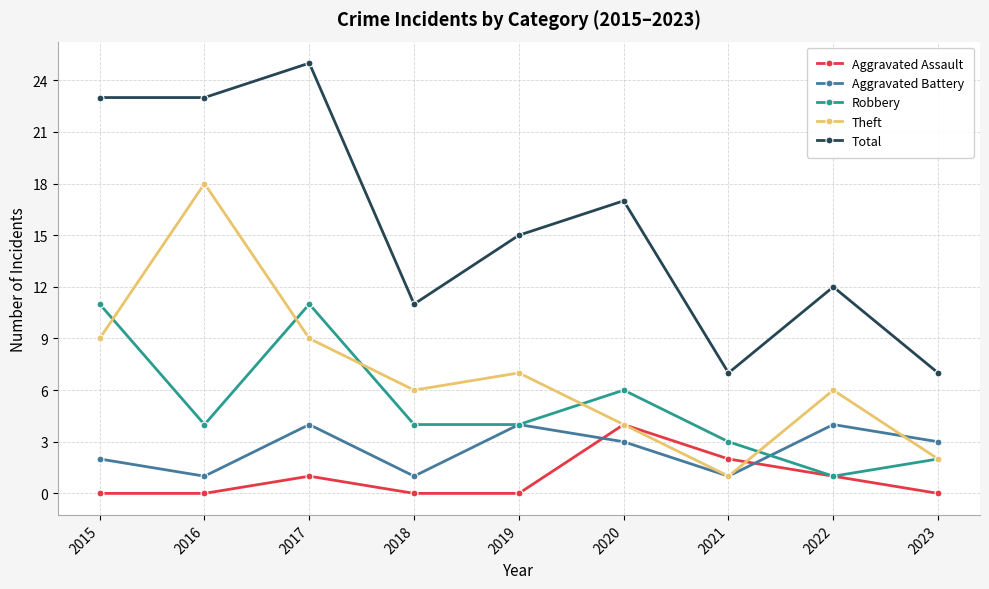

Where do Theft and Robbery first cross each other?

2015 and 2016